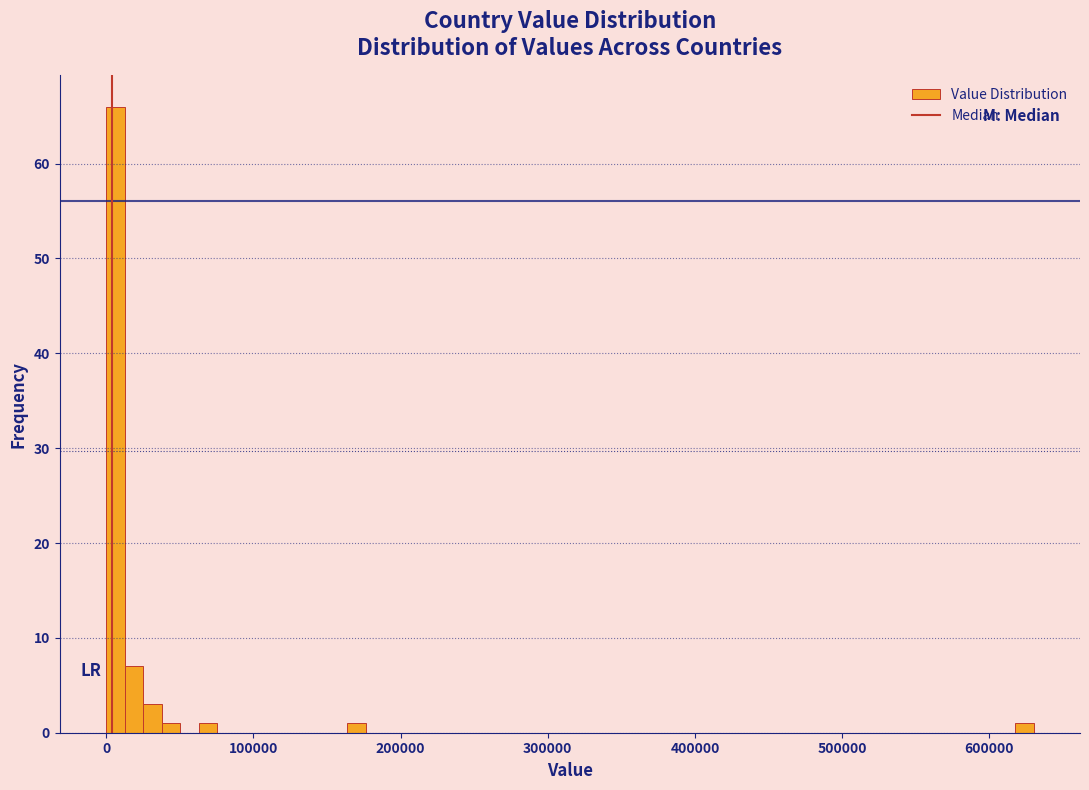

Around what value on the x-axis is the tallest bar? Give the approximate position of its centre, as read against the axis.

10000